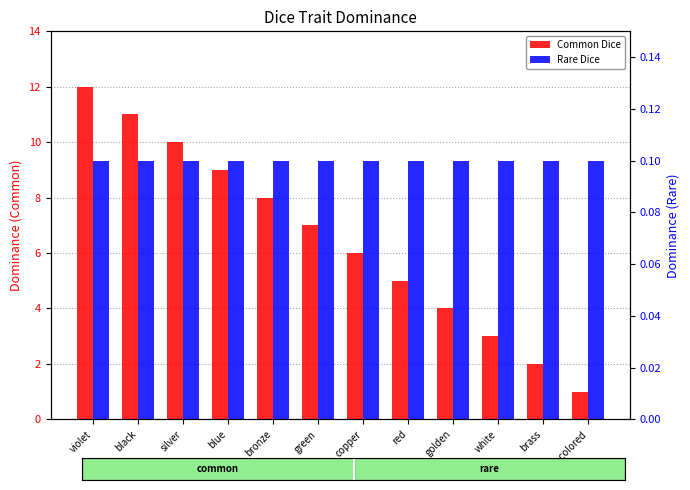

Rank the series by their average value, from lowest to highest.

Rare Dice, Common Dice